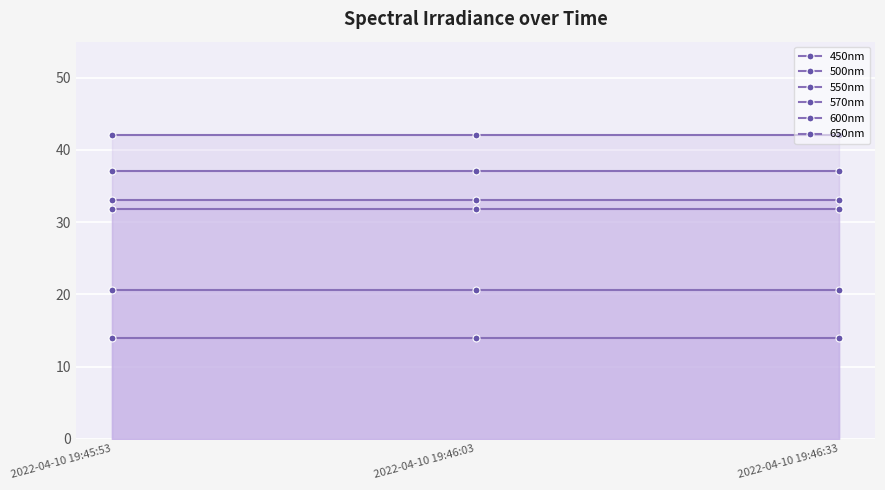

Rank the categories by 600nm value from lowest to highest.

2022-04-10 19:45:53, 2022-04-10 19:46:03, 2022-04-10 19:46:33